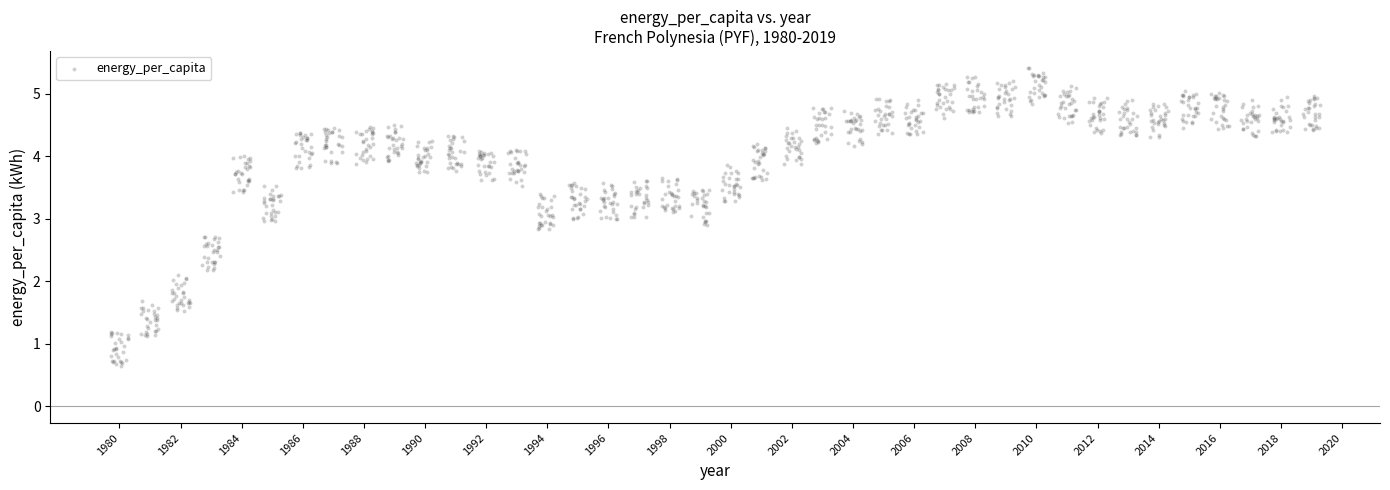

What is the range of X values (max minus min)?

39.6